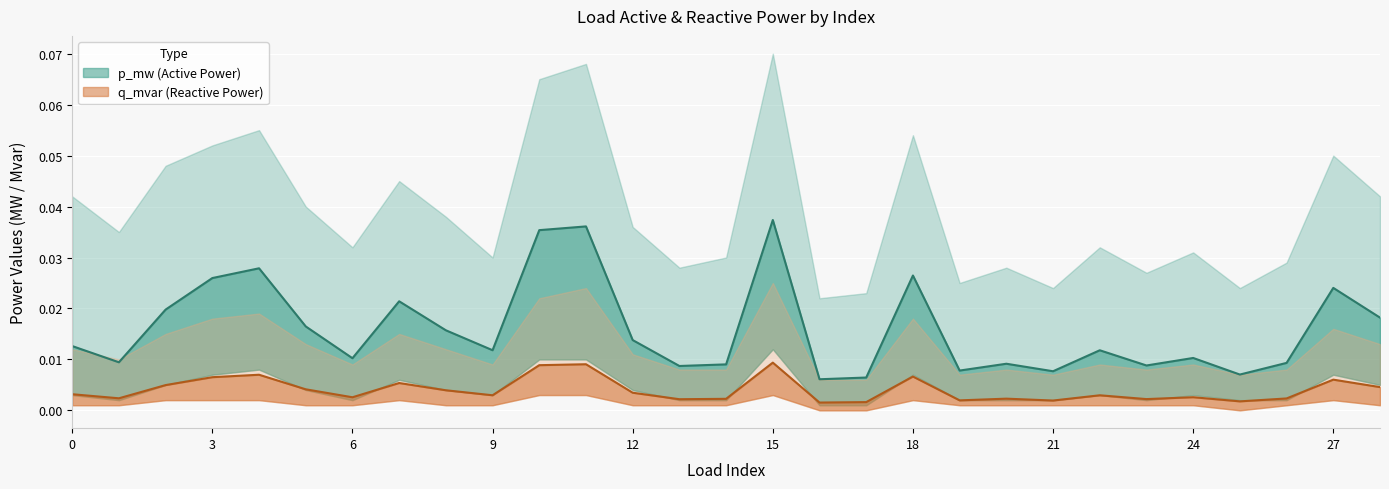

Is the value of p_mw at 23 greater than the value of q_mvar at 23?

Yes